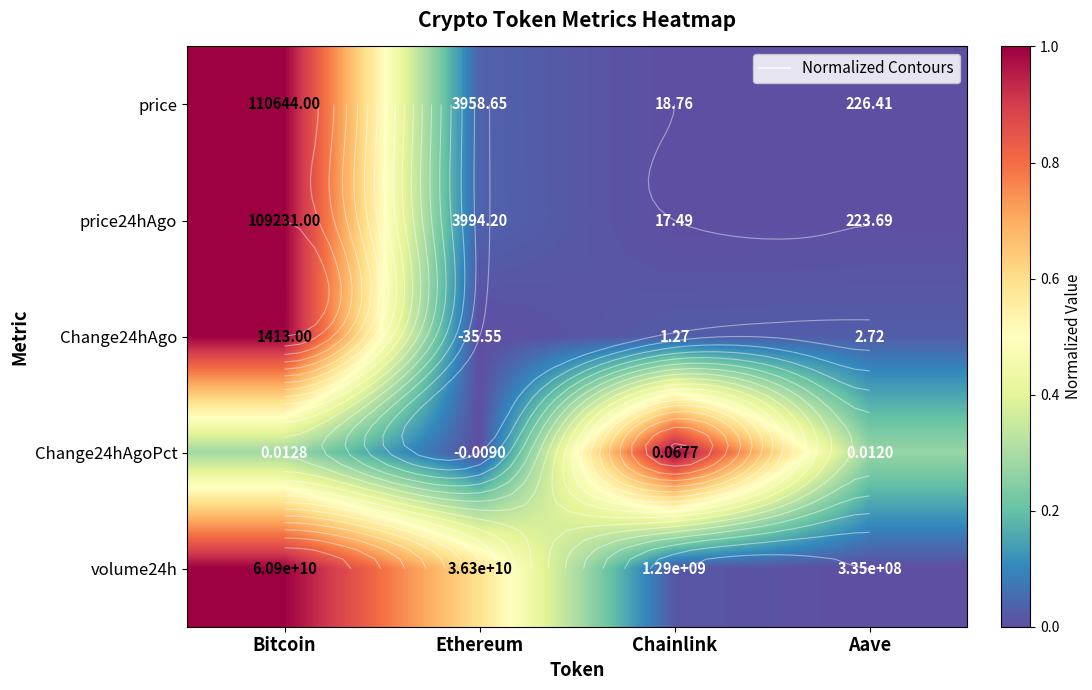

How many data points in Change24hAgo are above 0?

3